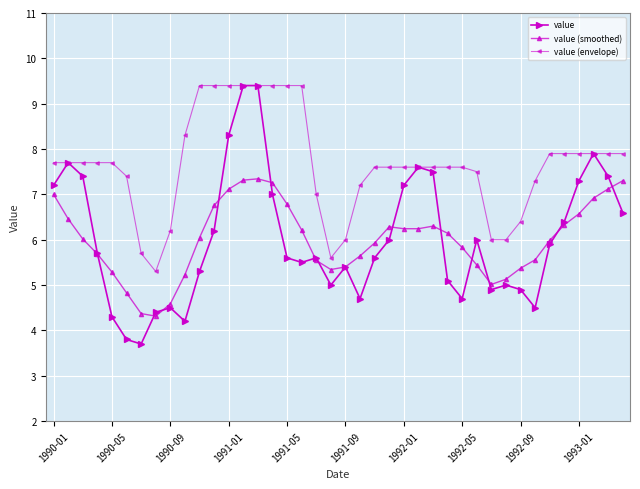

Which series has the largest range (max minus min)?

value